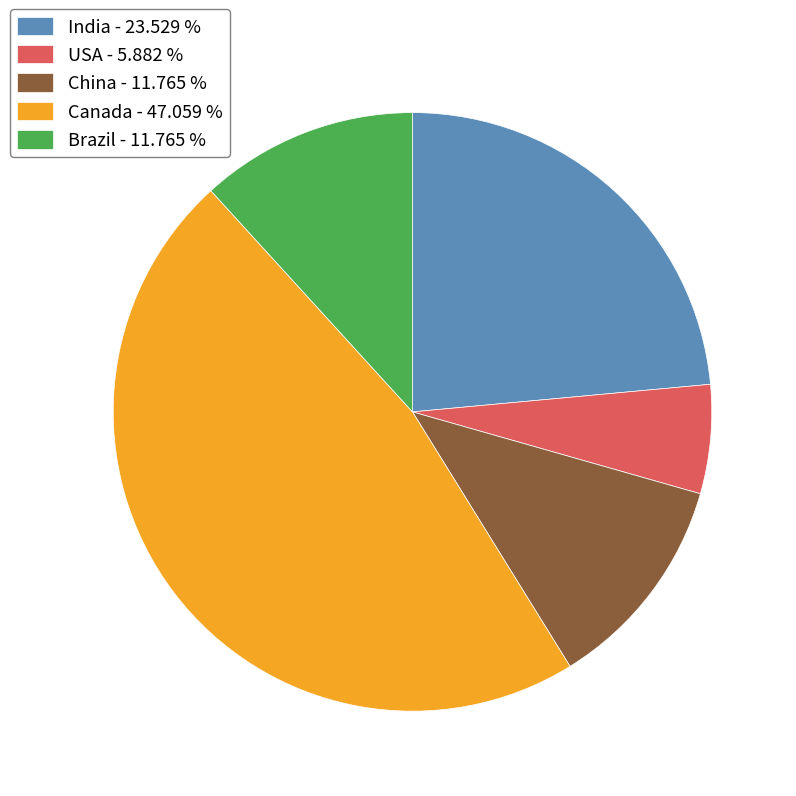

Approximately how many times larger is the value at USA - 5.882 % compared to China - 11.765 %?

0.5